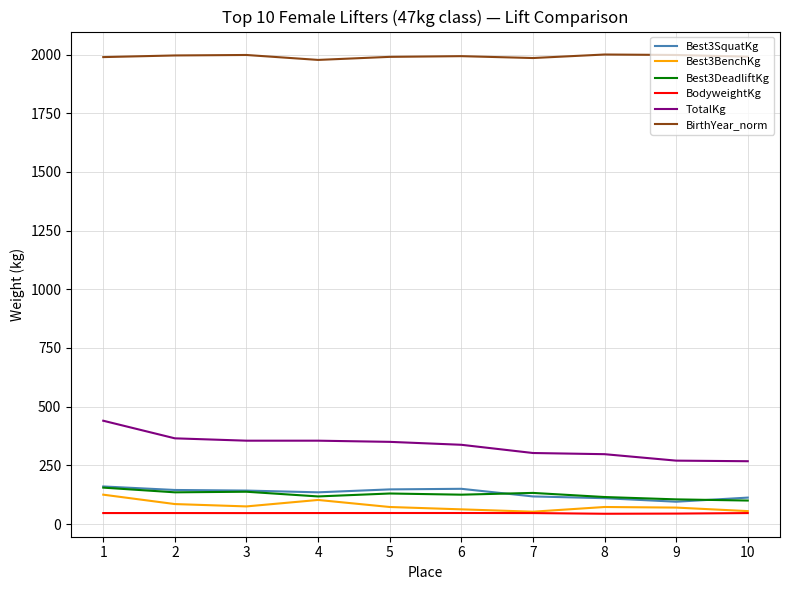

The value of BirthYear_norm at 10 is 1991.0. True or false?

True